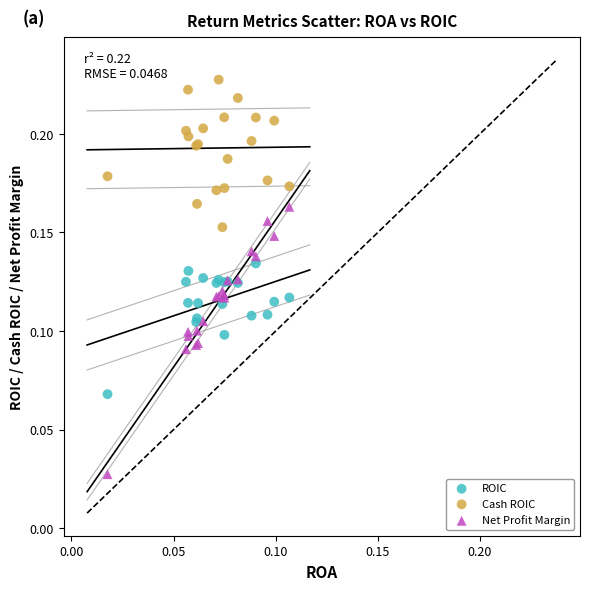

Which series contains the highest Y value?

Cash ROIC